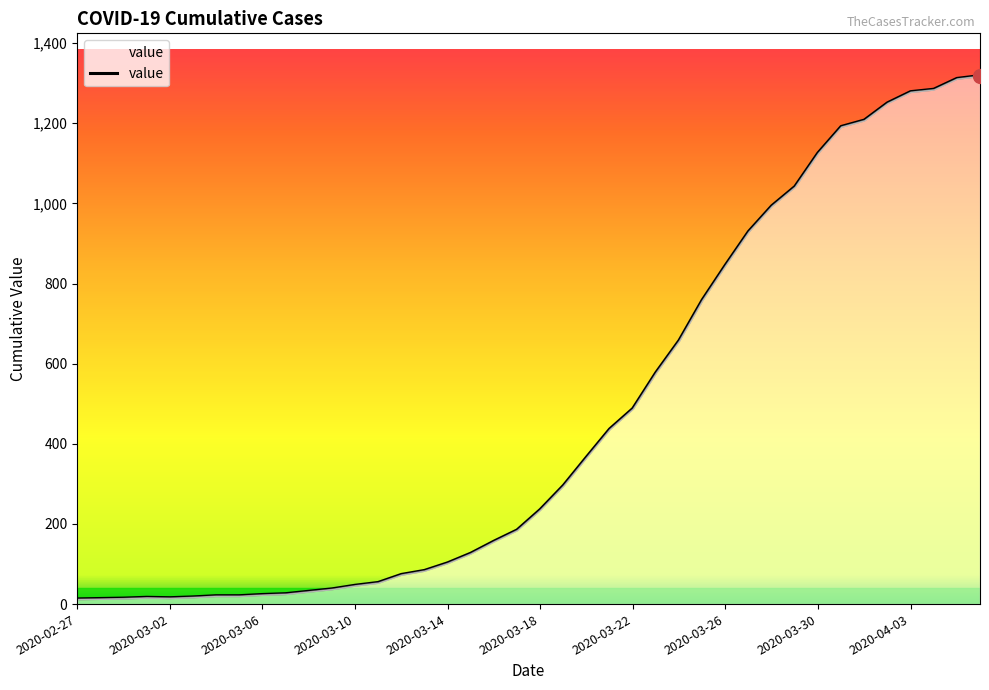

What is the maximum value shown in the chart?

1319